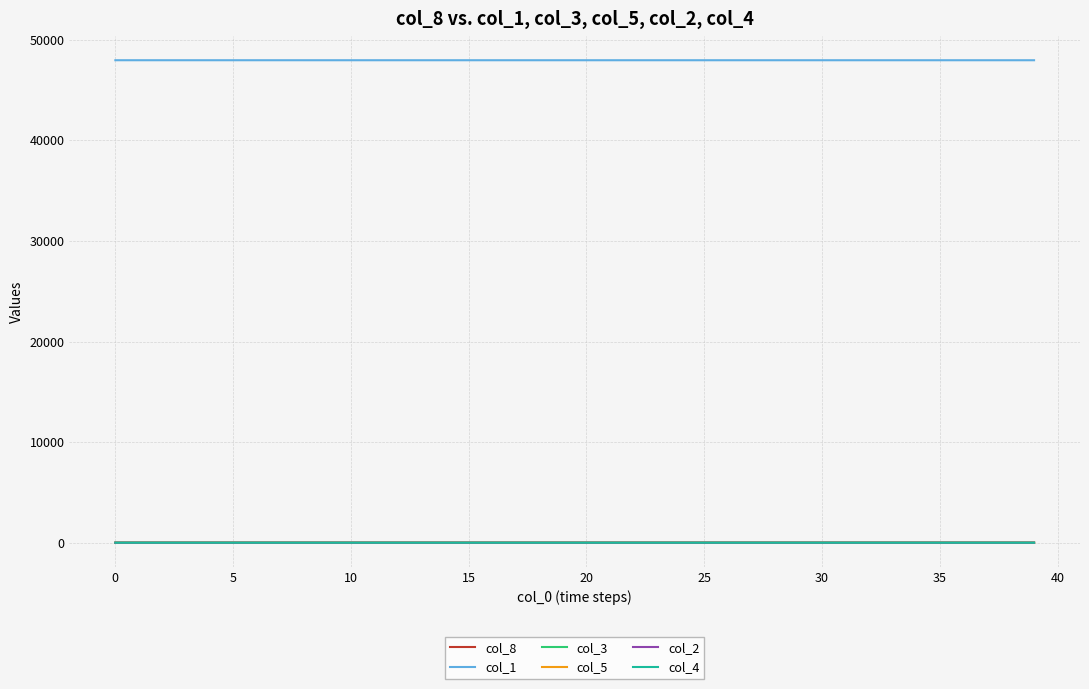

Does the chart display data point markers on the line(s)?

No